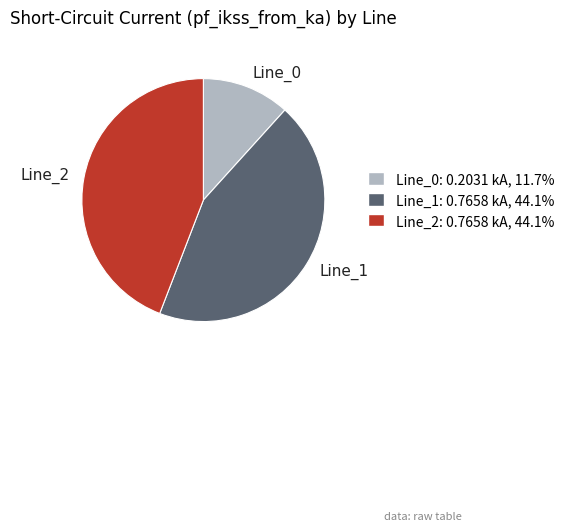

Does Line_2 represent more than half of the total?

No